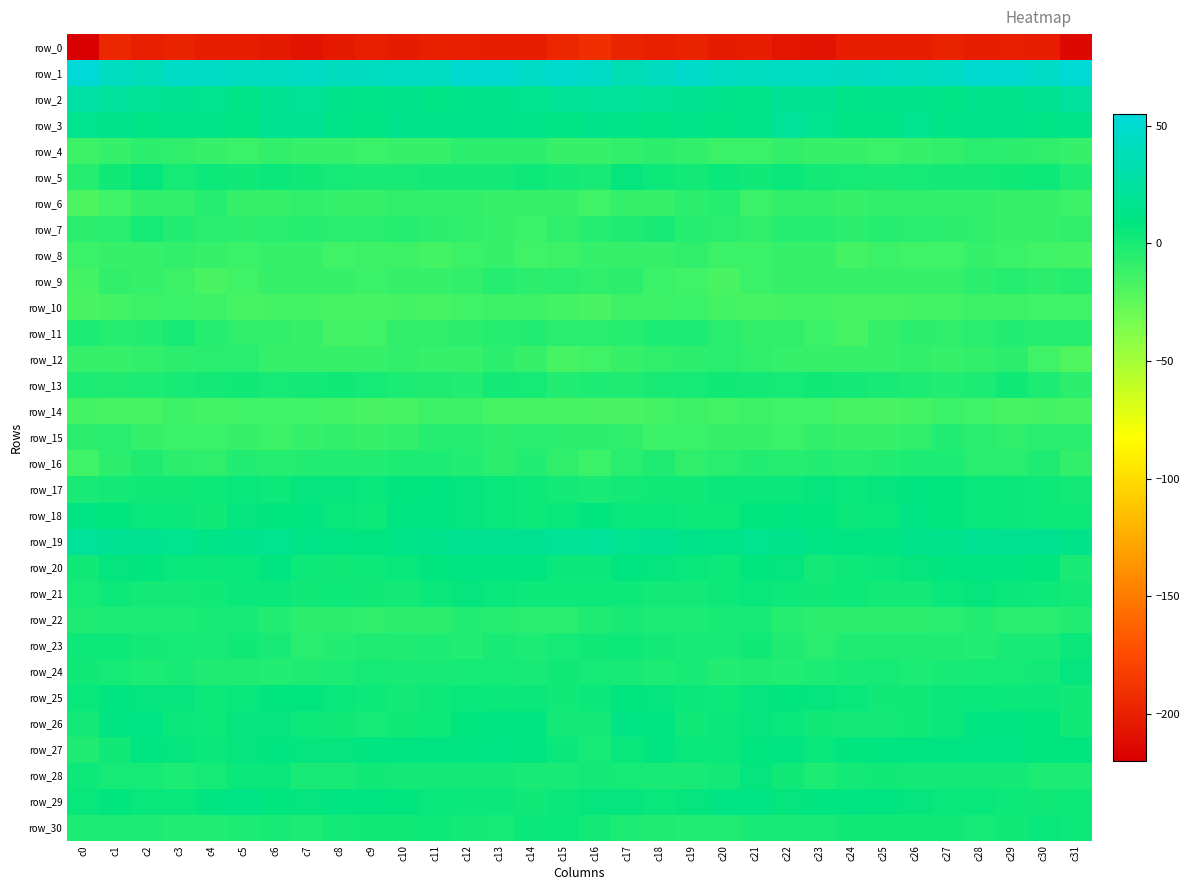

What is the lowest value of the row_15 series?

-12.9